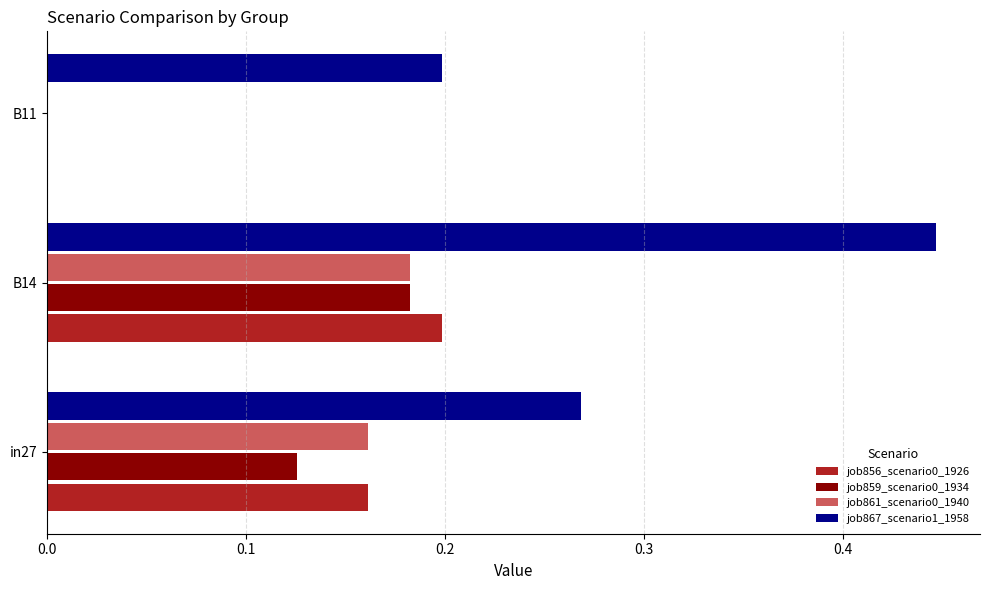

How many job867_scenario1_1958 values are between 0 and 1?

3